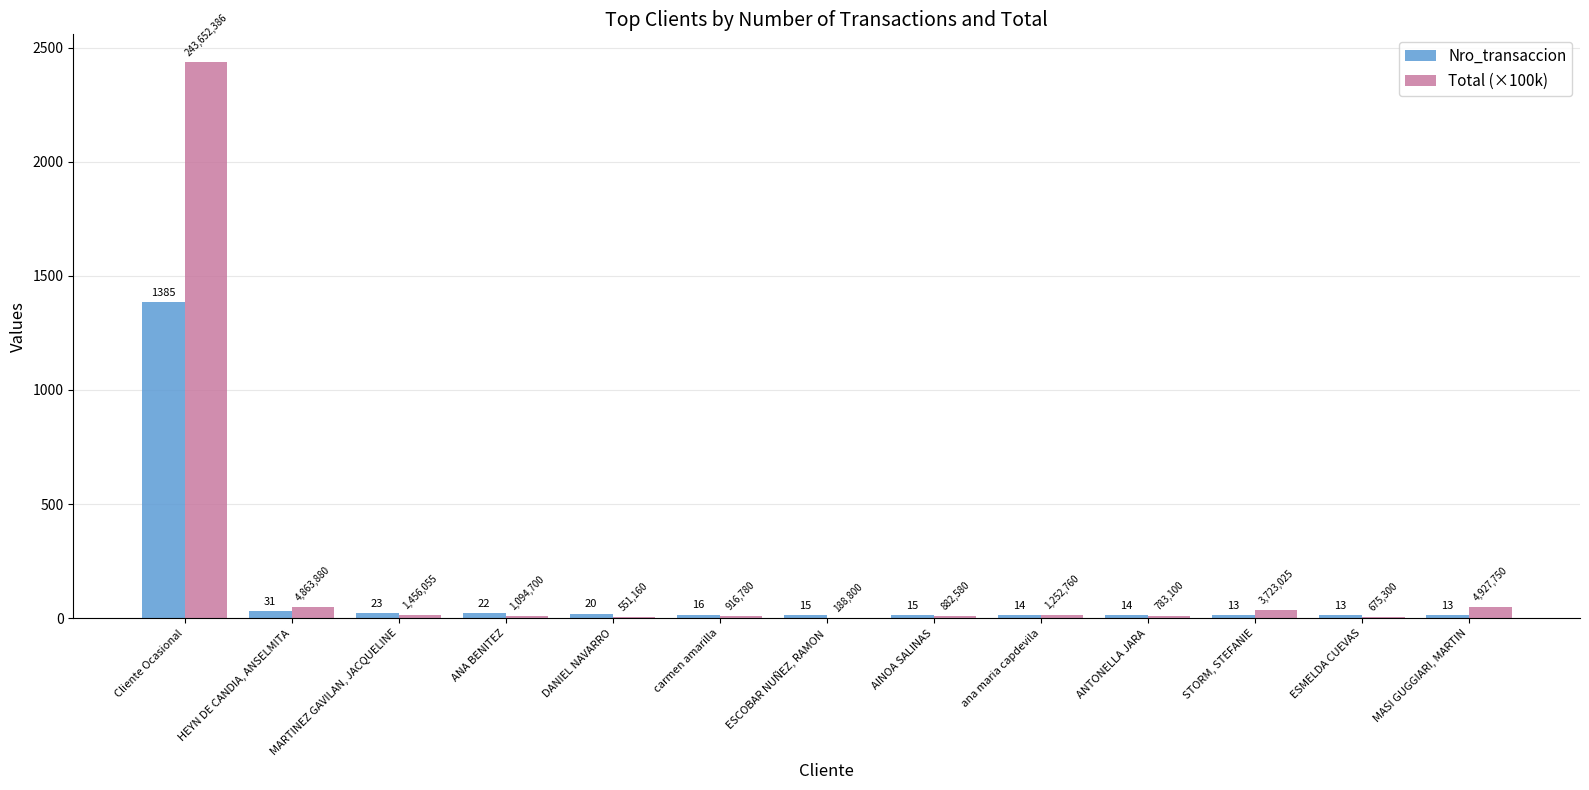

What is the greatest value displayed?

2436.5